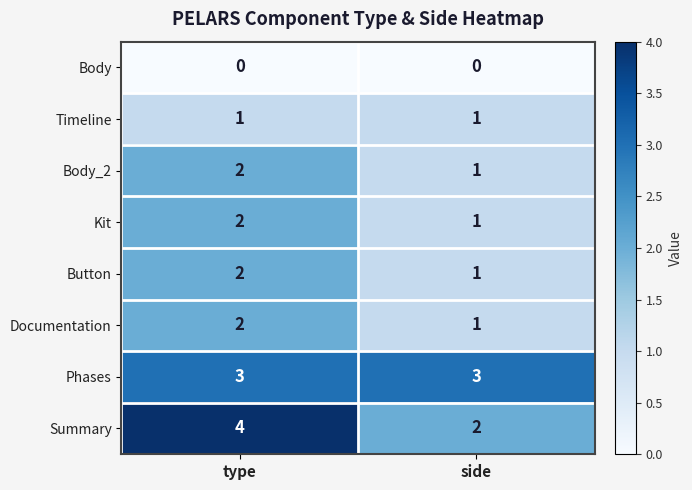

Which series changed the most between type and side?

Summary